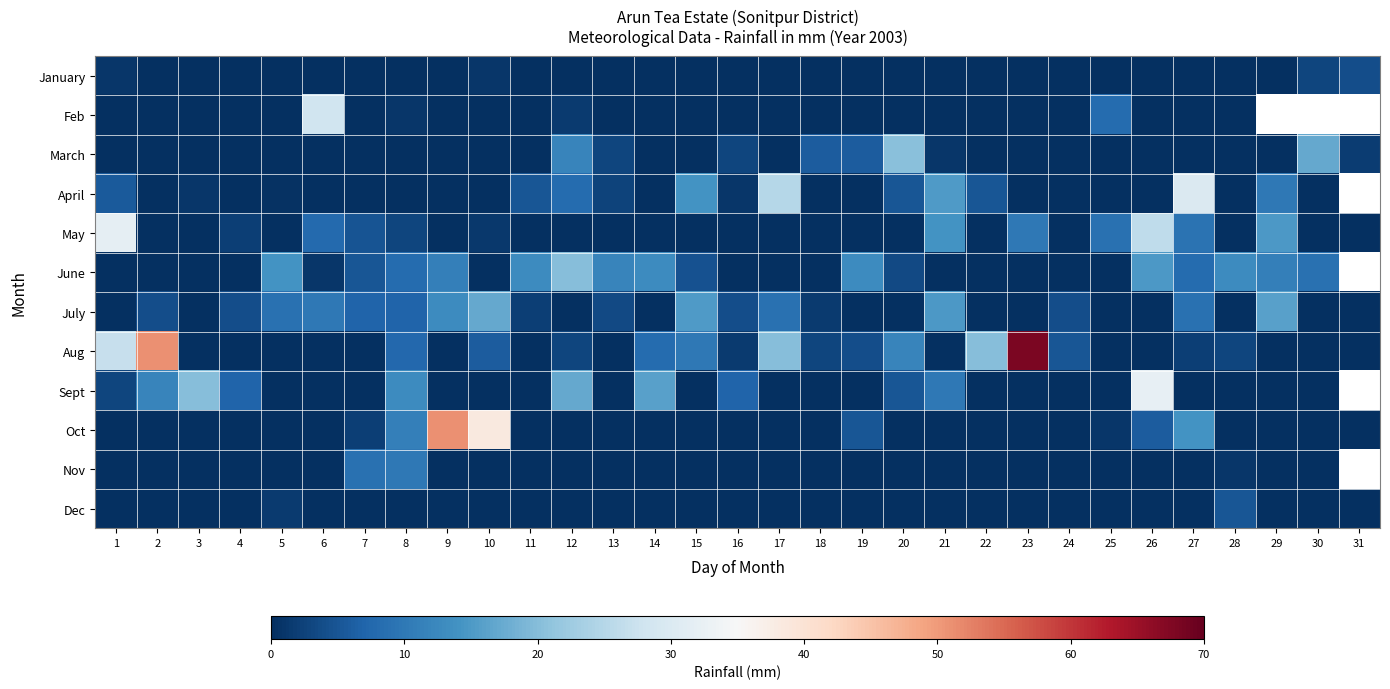

What is the sum of the July values at 15 and 4?

19.2